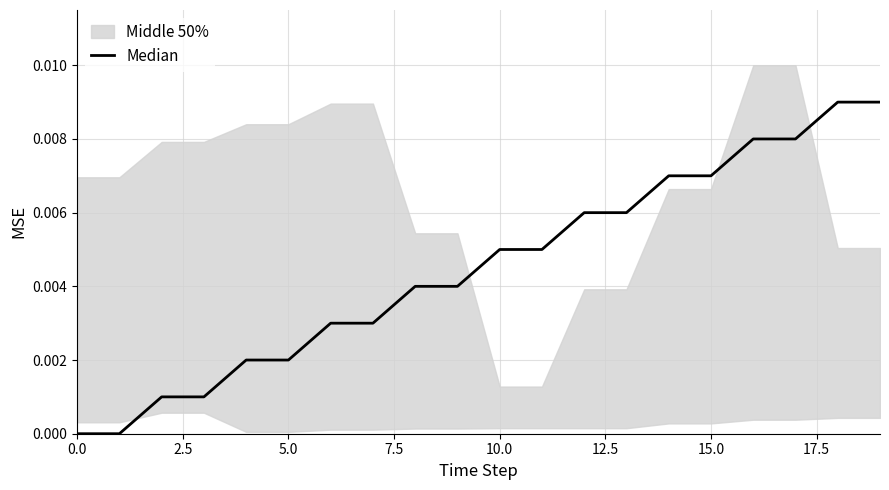

What is the label of the 3rd point from the left?

5.0